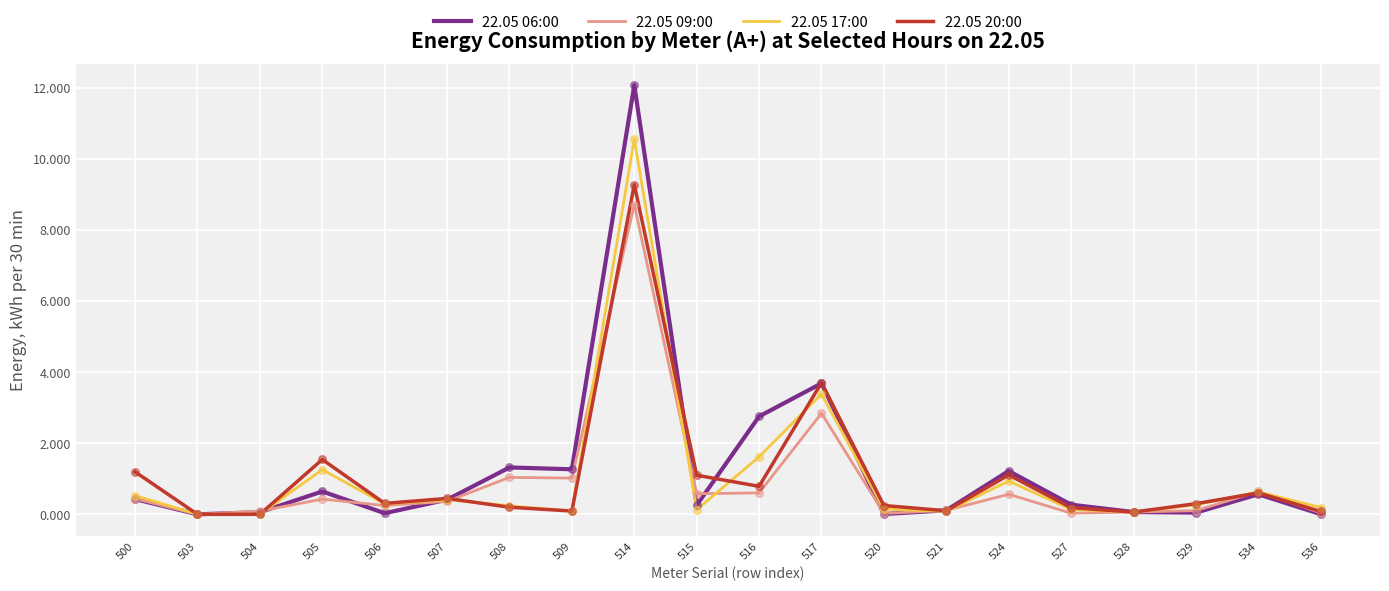

At which category is the sum across all series the highest?

514